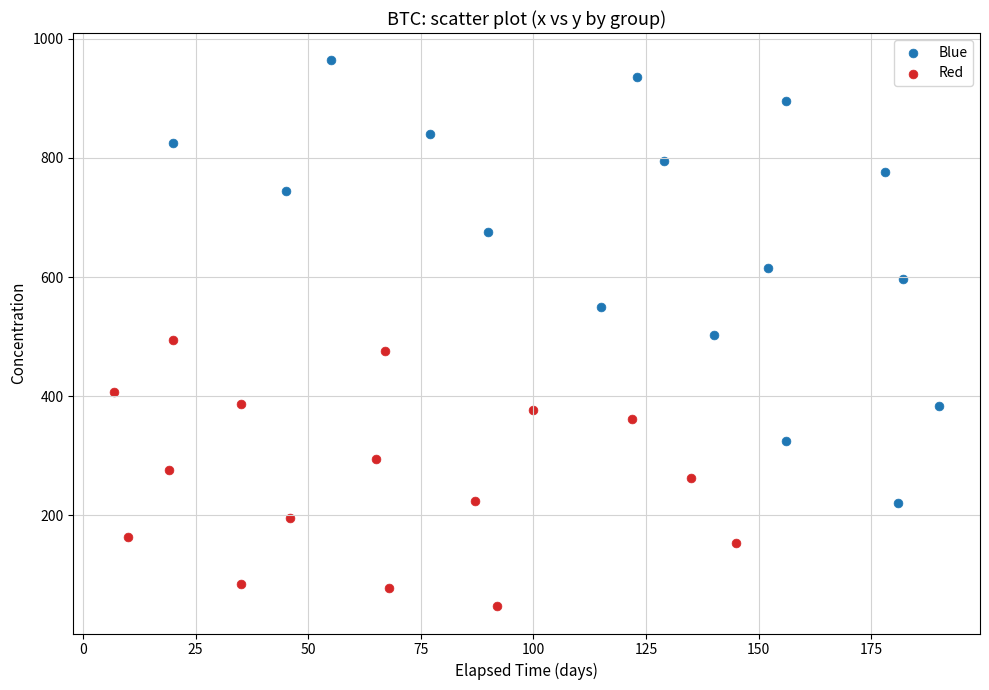

Which series reaches the maximum Y coordinate?

Blue